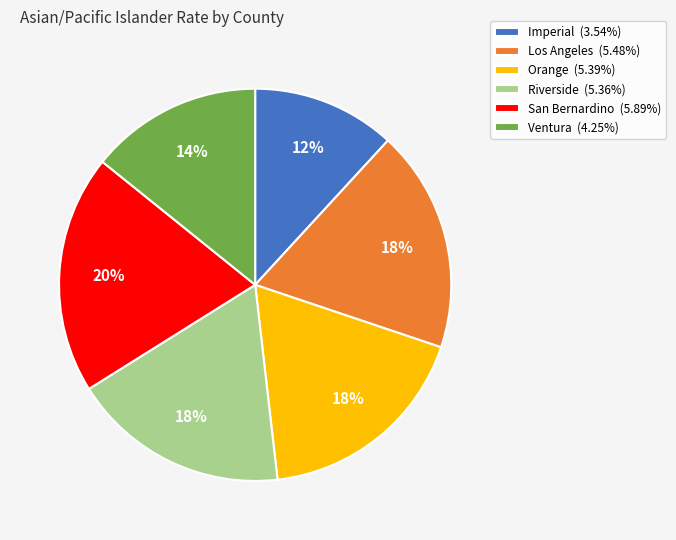

To the nearest percent, what portion does Ventura represent?

14%